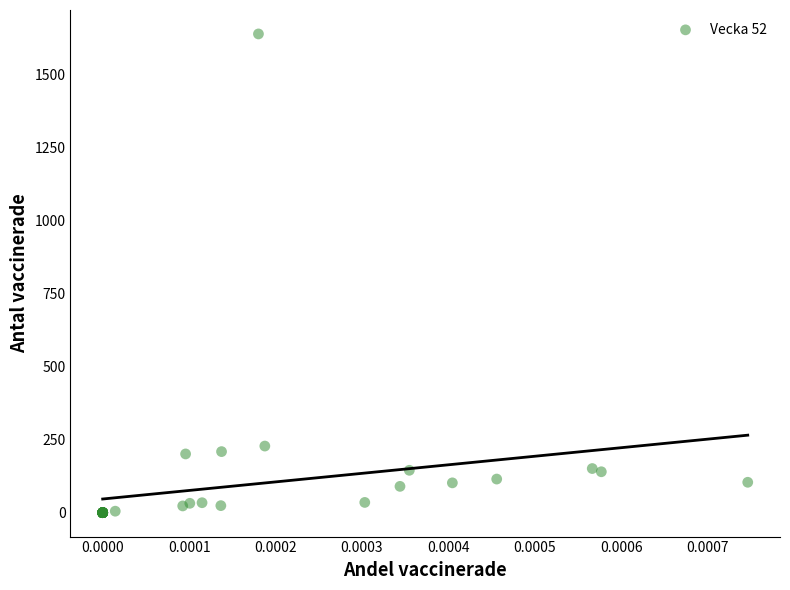

What Y value in the scatter plot is closest to 819?

228